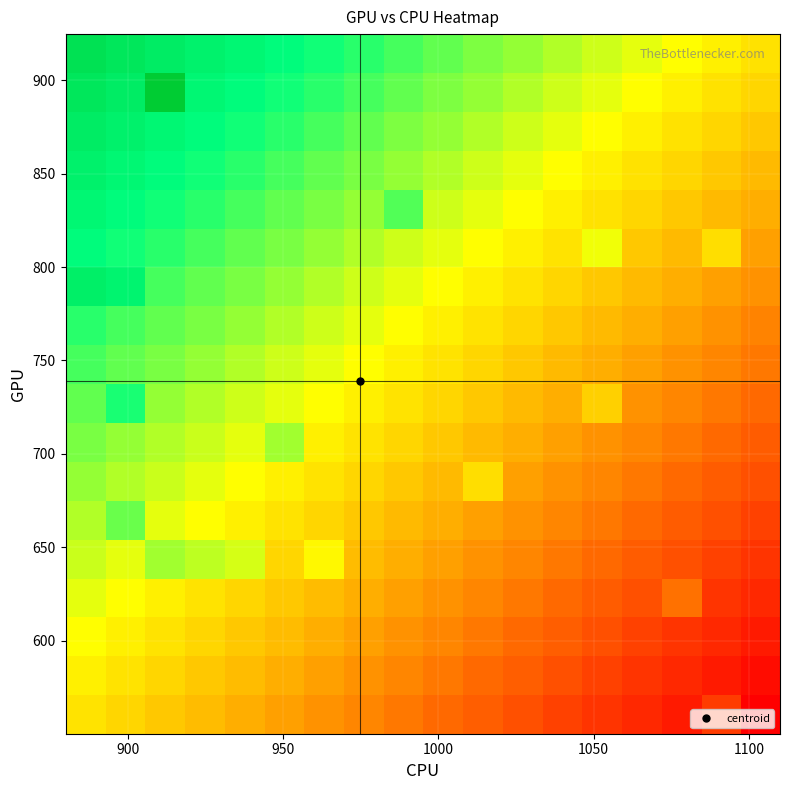

What is the minimum value shown in the chart?

-1.0